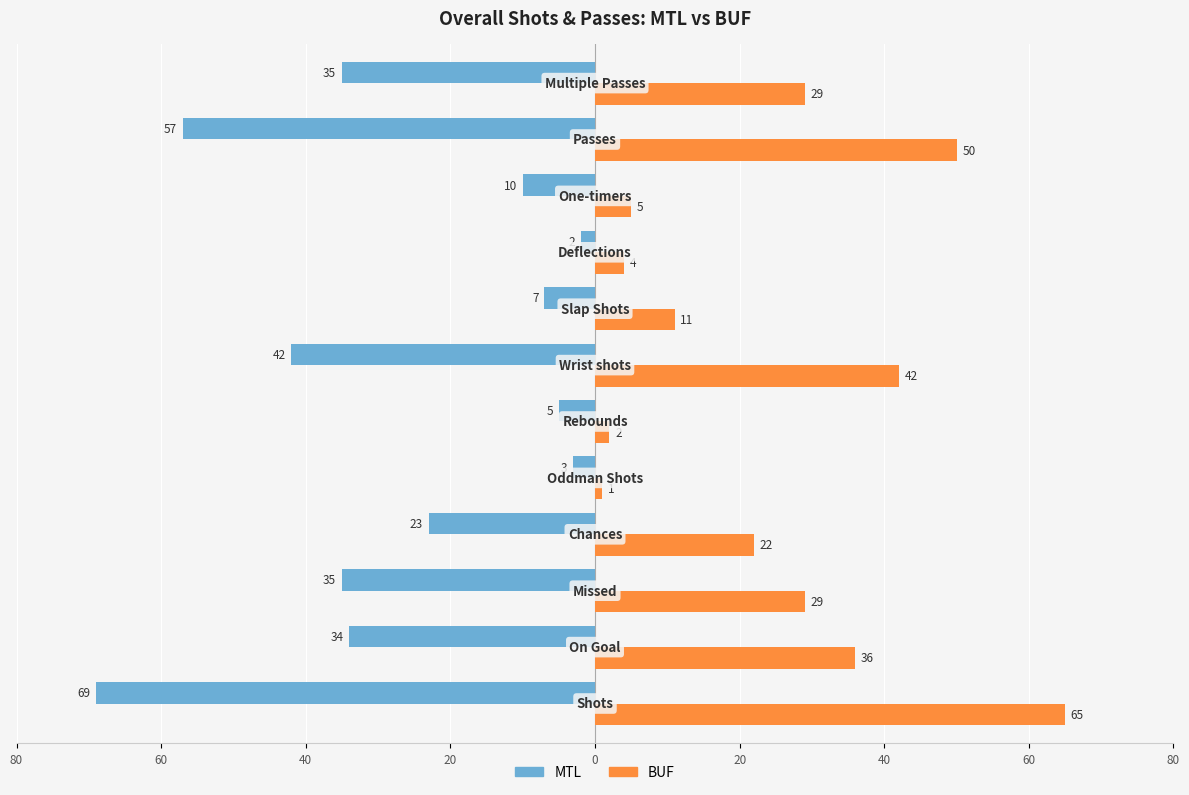

What is the sum of all MTL values?

-322